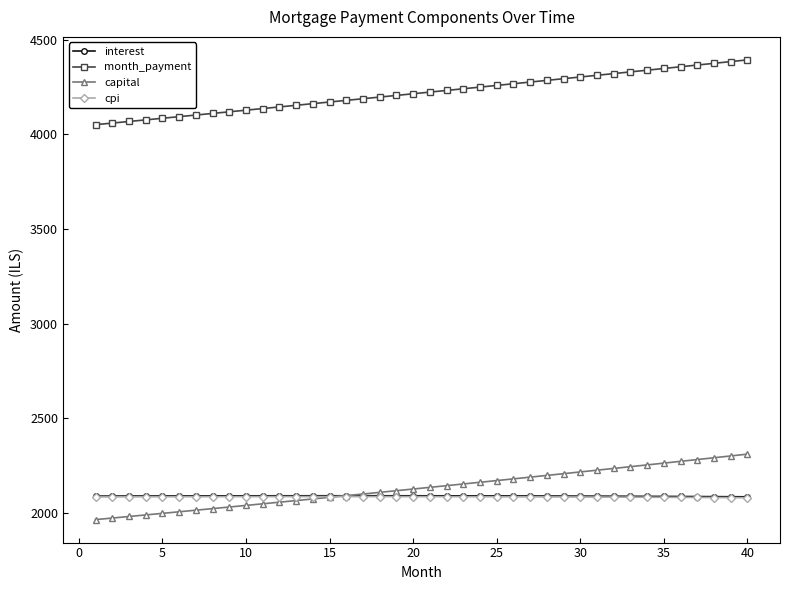

True or false: cpi and month_payment cross at least once.

False